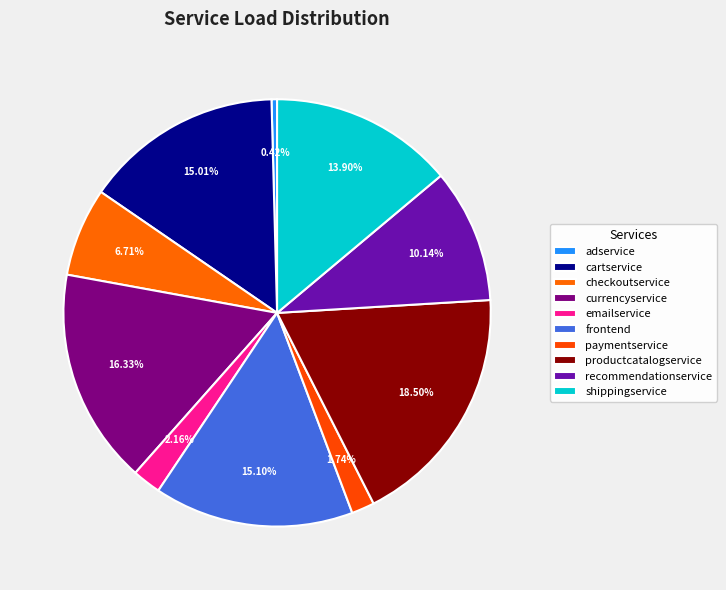

True or false: checkoutservice accounts for 18% of the total.

False